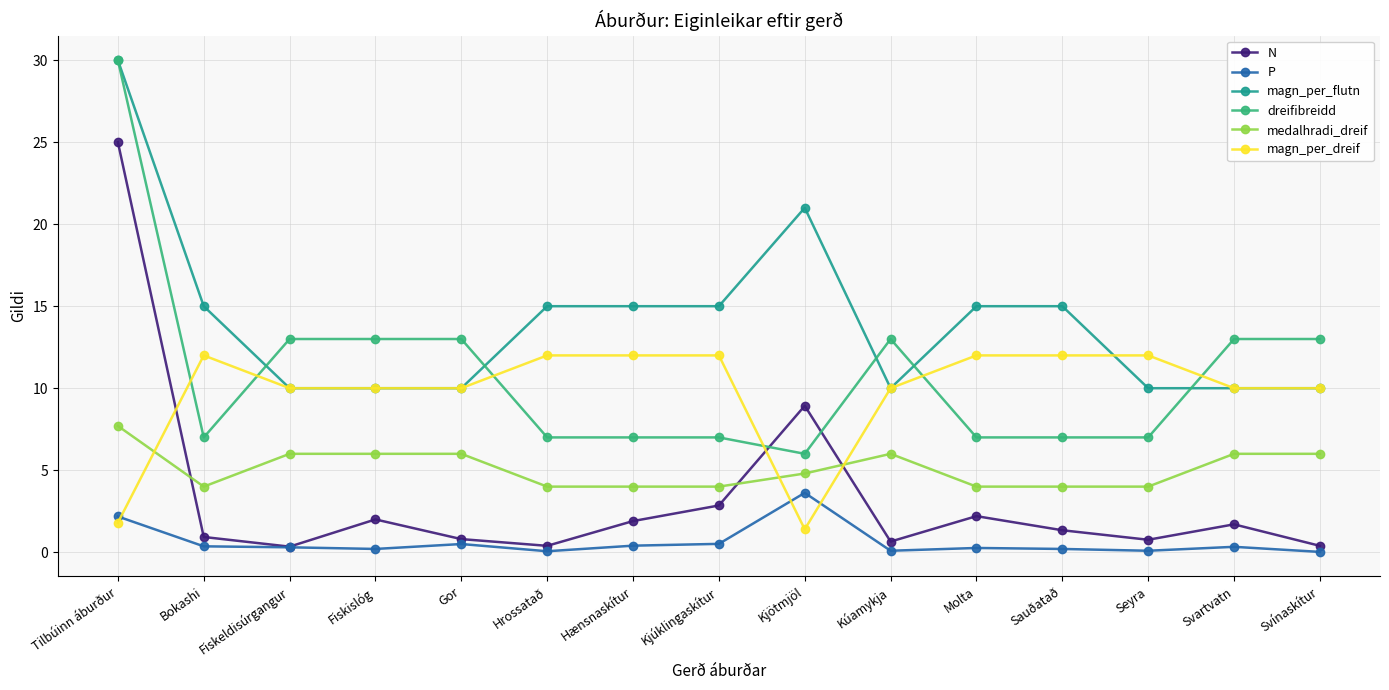

In N, how many points are higher than both neighbors (excluding endpoints)?

4